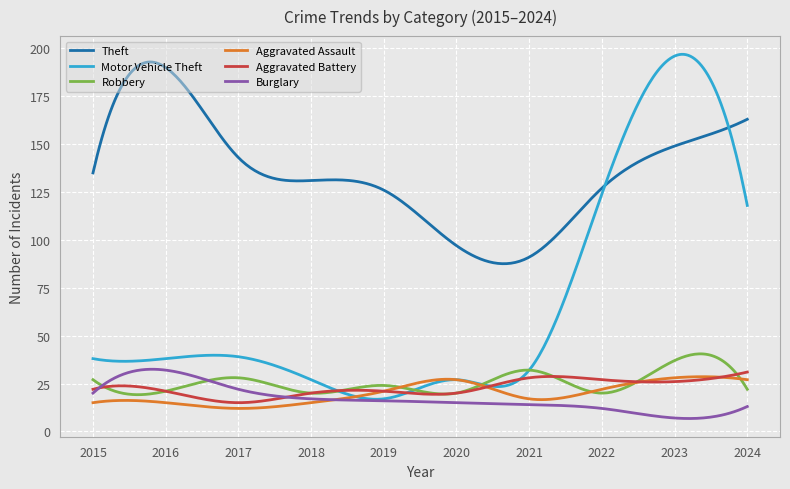

What is the maximum value for Motor Vehicle Theft?

196.9